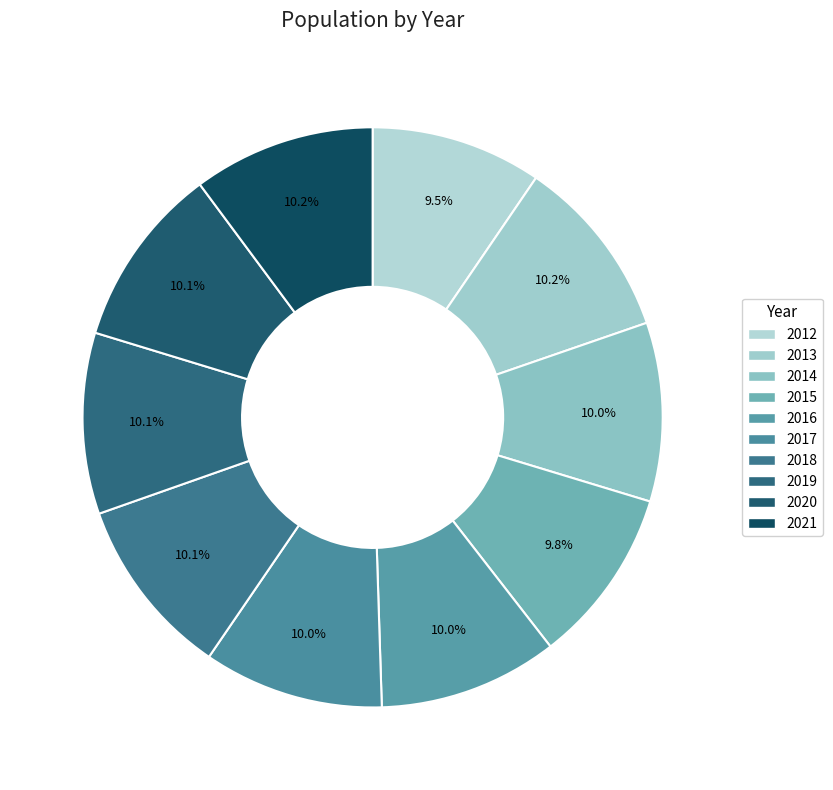

Which slice is the largest?

2013